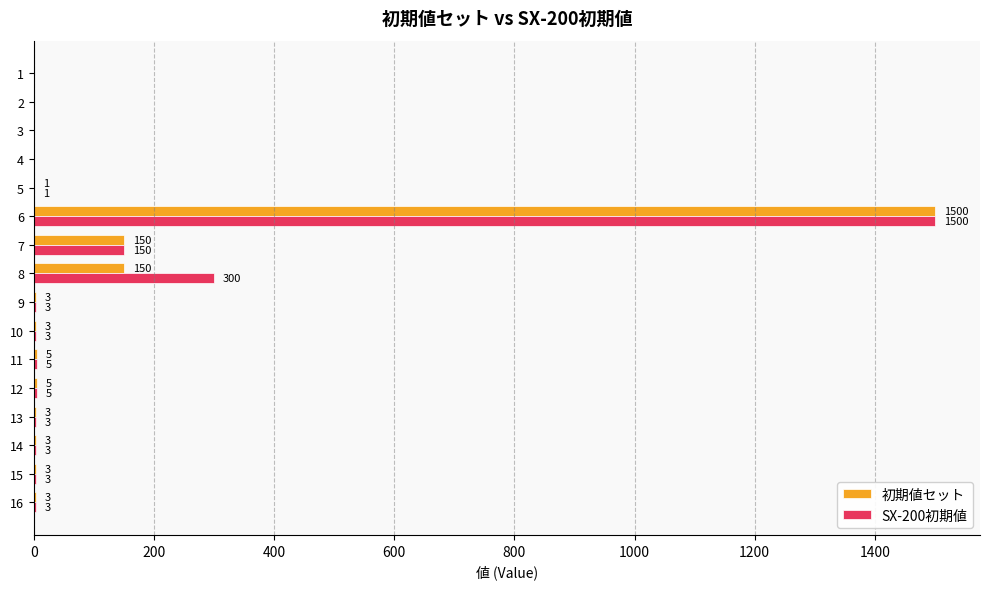

True or false: SX-200初期値 has a value of 300 at 8.

True